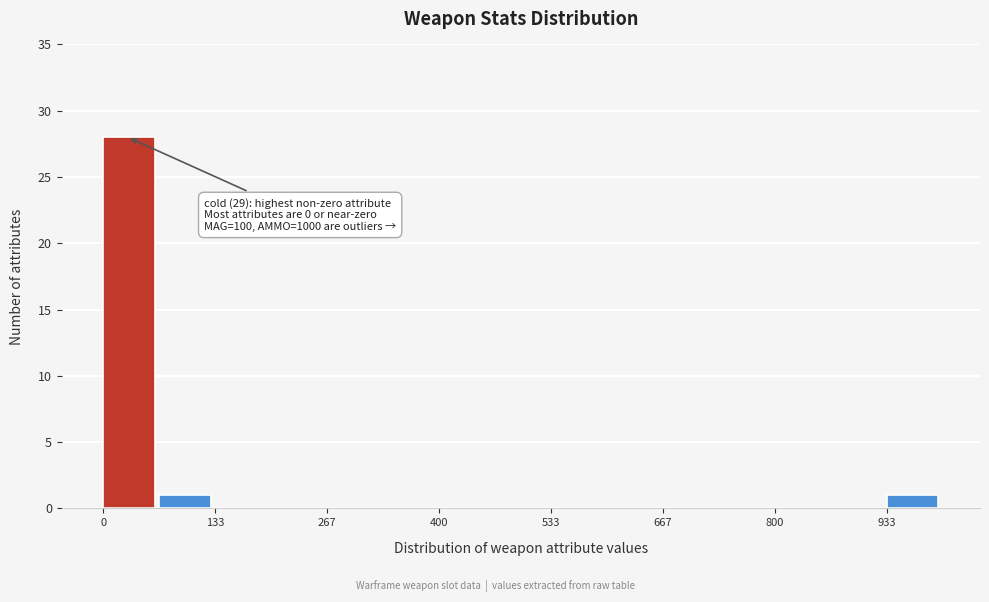

Read against the x-axis, roughly where is the centre of the tallest bar?

40